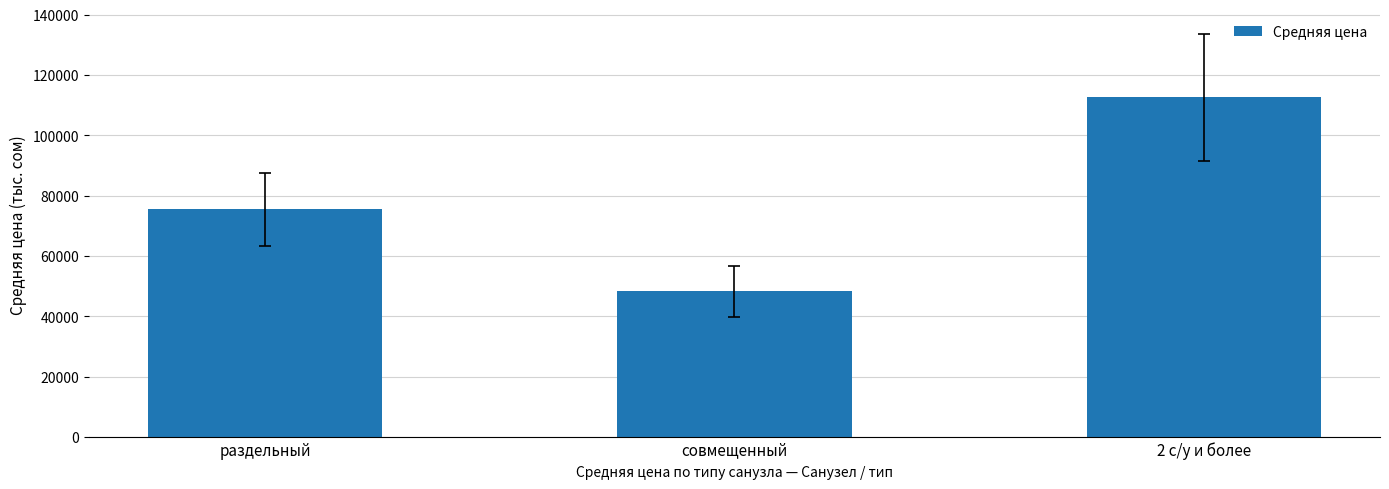

Which has a higher value, совмещенный or 2 с/у и более?

2 с/у и более